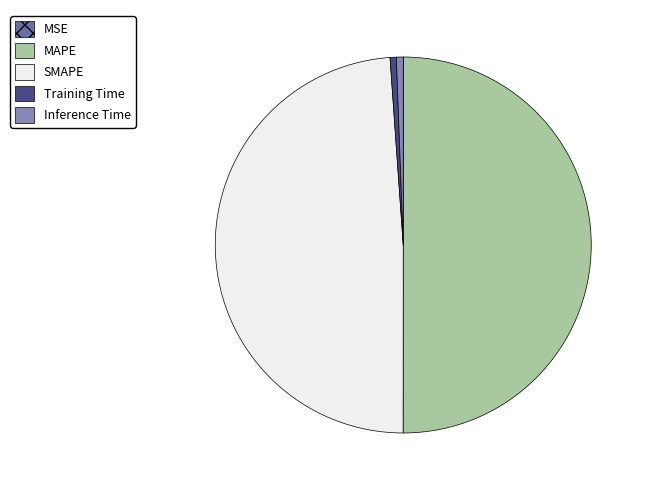

What is the largest slice in the pie chart?

MAPE